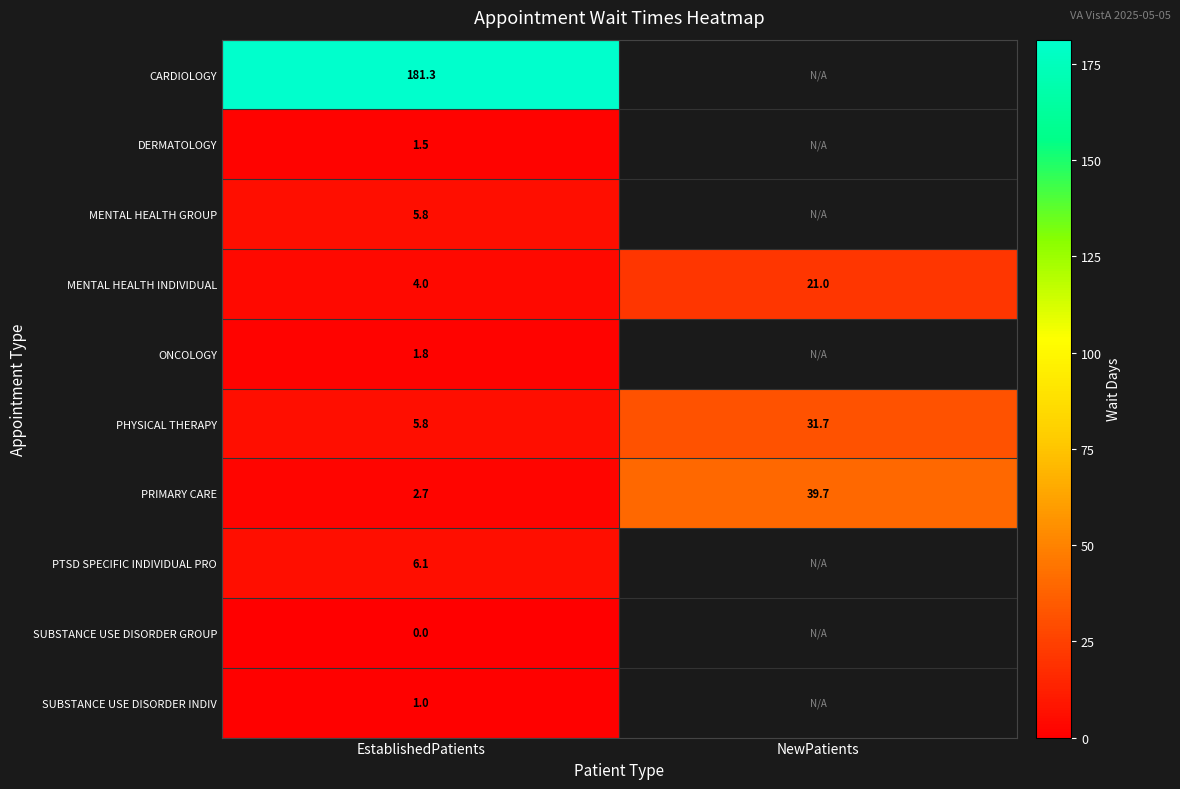

Is the value of PRIMARY CARE at EstablishedPatients greater than the value of PHYSICAL THERAPY at NewPatients?

No